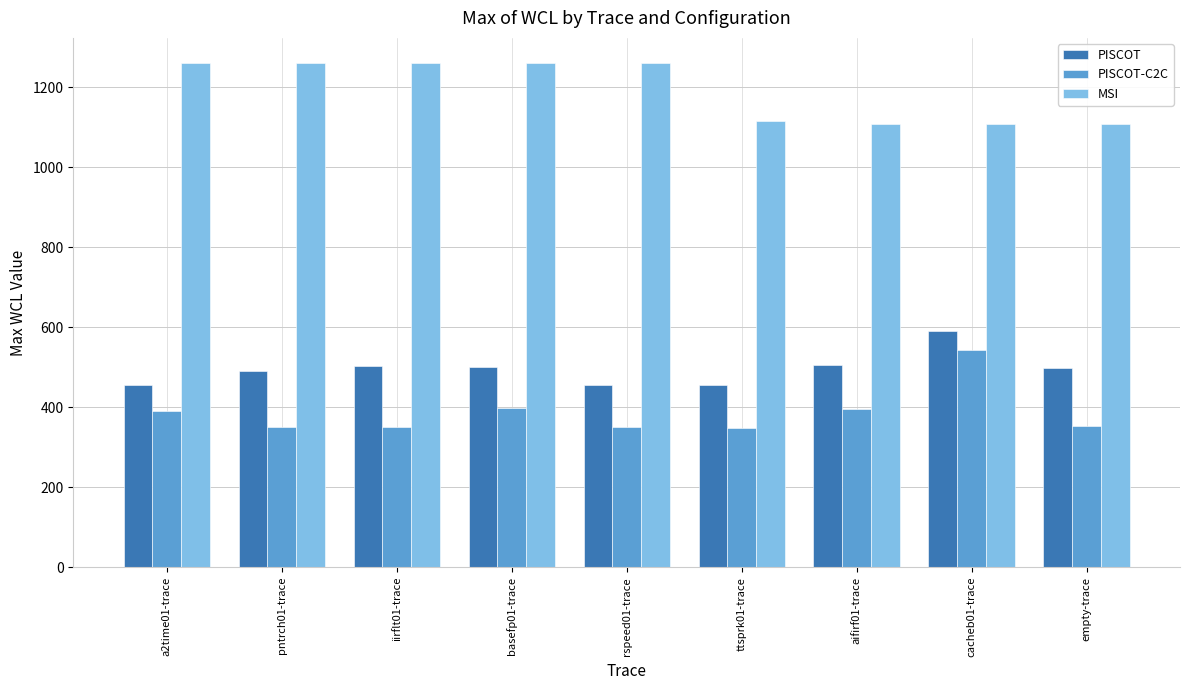

At how many categories does at least one series exceed 422?

9